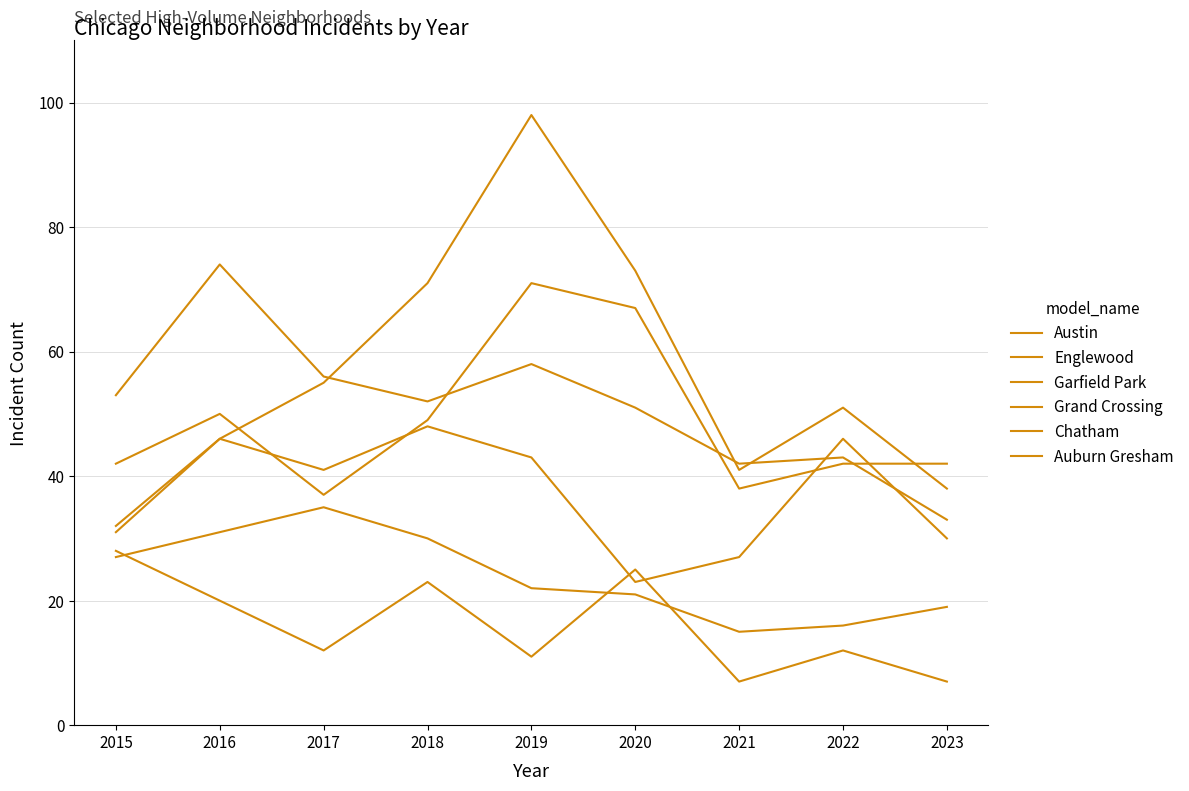

What is the sum of the Auburn Gresham values at 2016 and 2022?

32